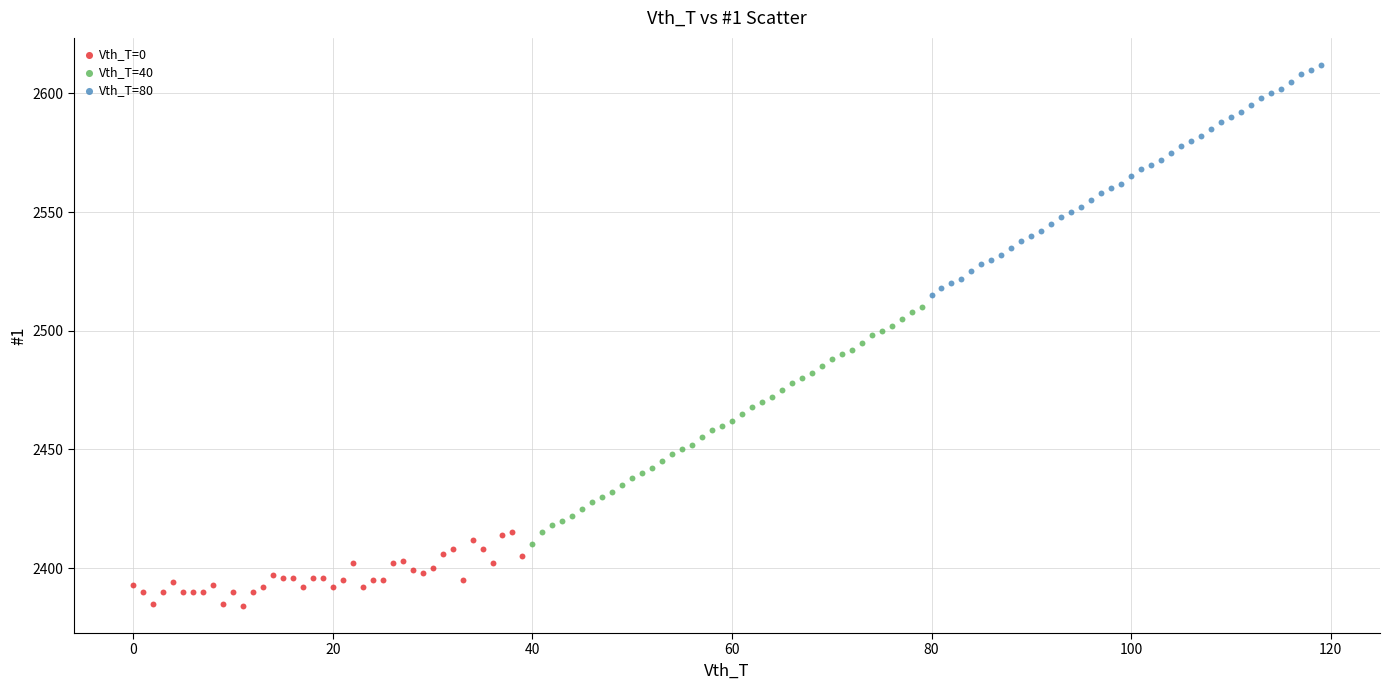

Which series contains the lowest Y value?

Vth_T=0